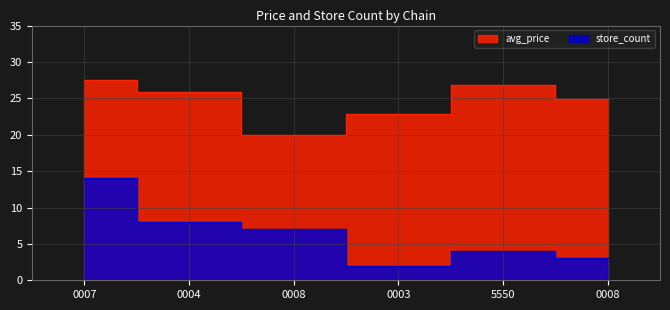

Is it true that store_count equals 2.7 at 5550?

False